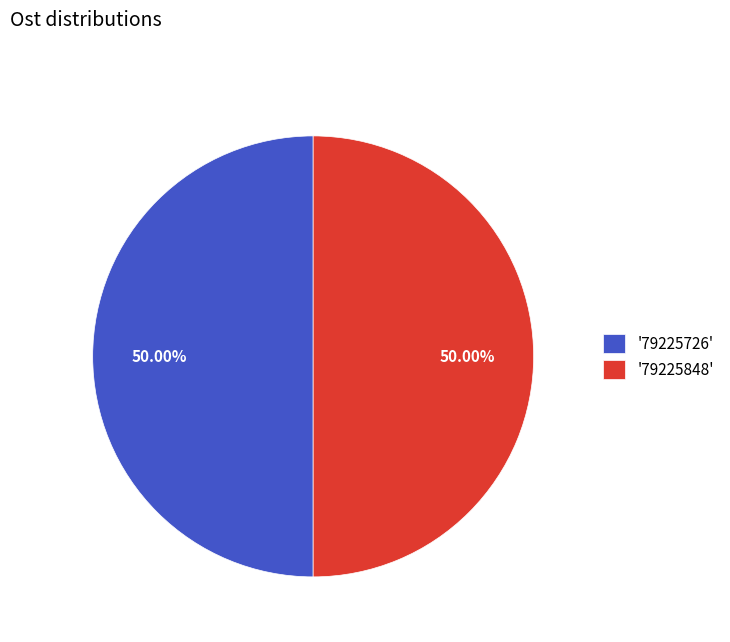

Count the number of slices in the pie.

2